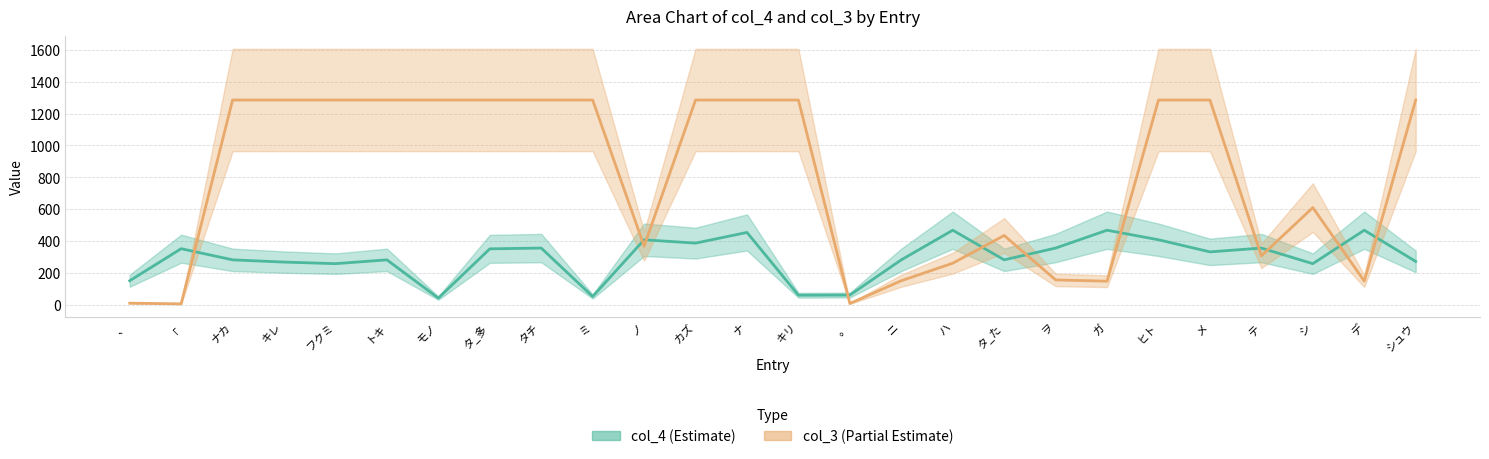

Which category has the highest value across all series?

ナカ